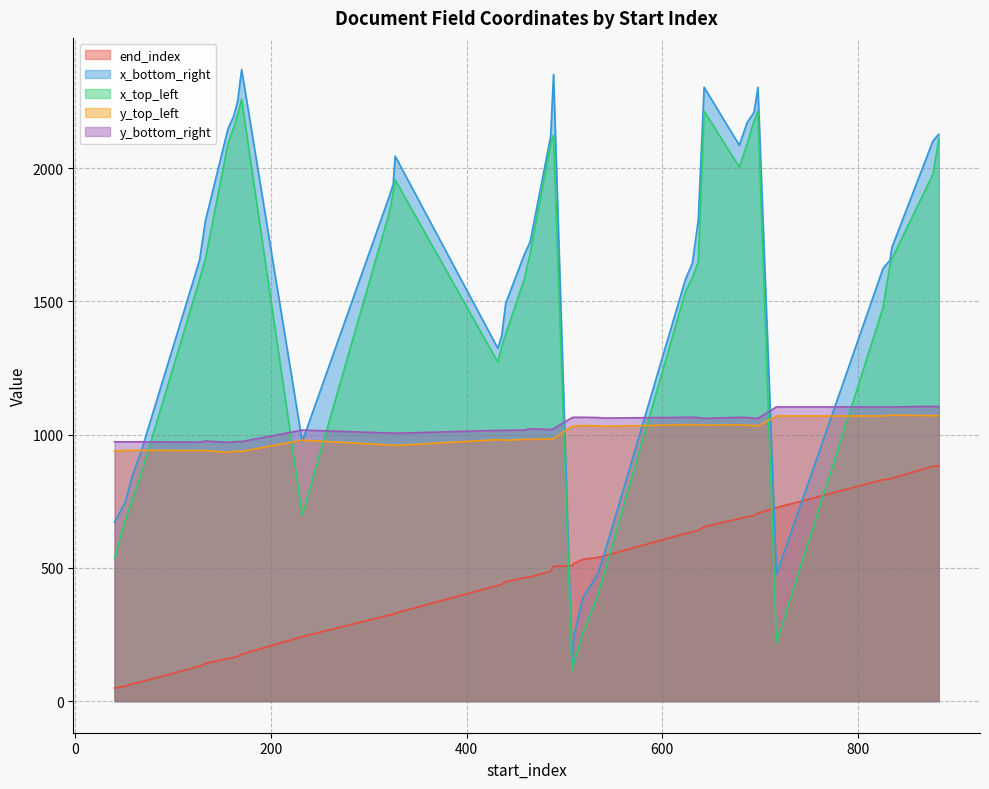

Does the chart have visible grid lines?

Yes